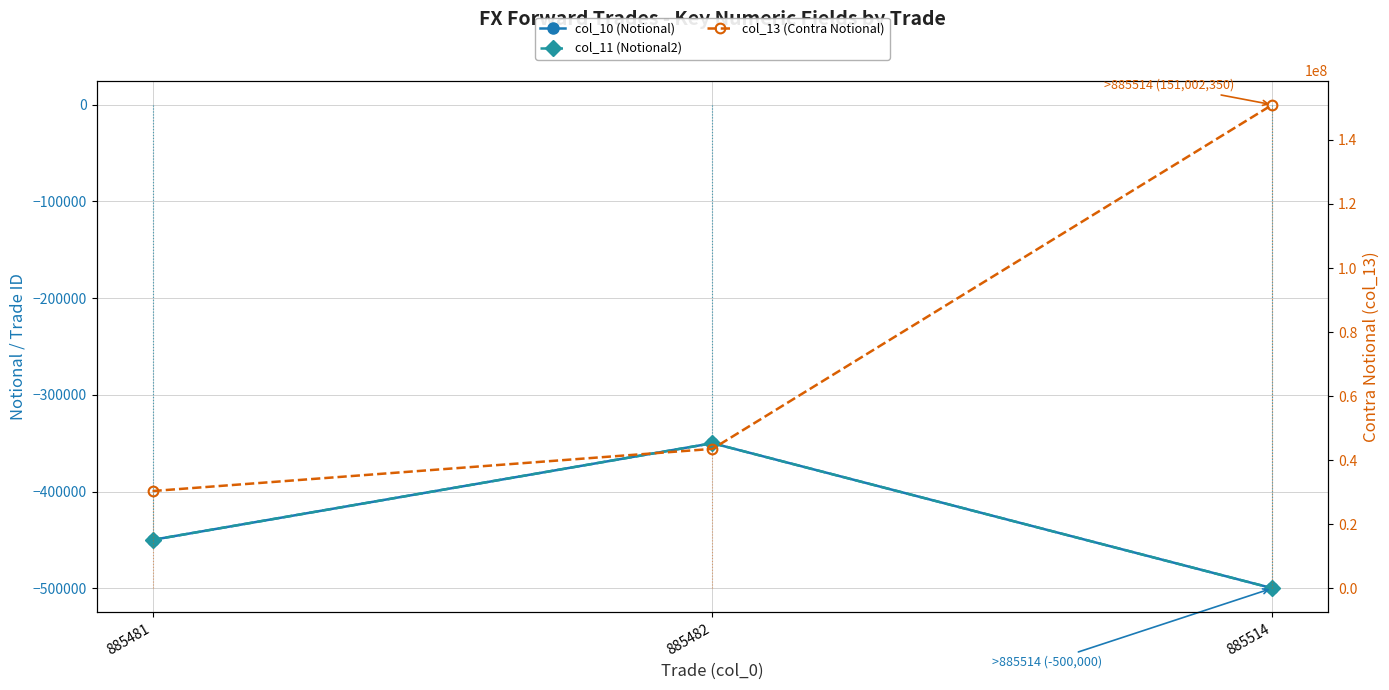

Reading right to left, what are all the values shown in this chart?

col_10 (Notional): 885514=-500000.0	885482=-350000.0	885481=-450000.0
col_11 (Notional2): 885514=-500000.0	885482=-350000.0	885481=-450000.0
col_13 (Contra Notional): 885514=151002350.0	885482=43523597.3	885481=30355250.0